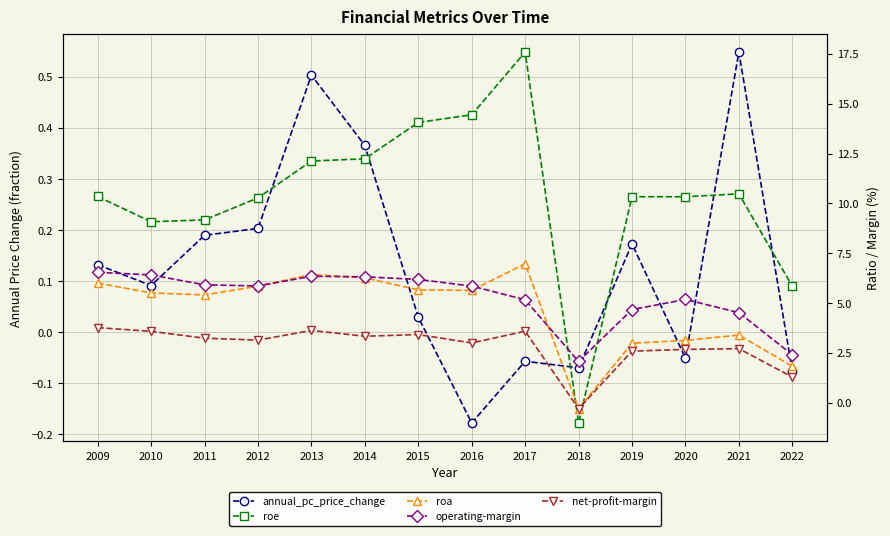

Read the roa value at 2012.

5.8